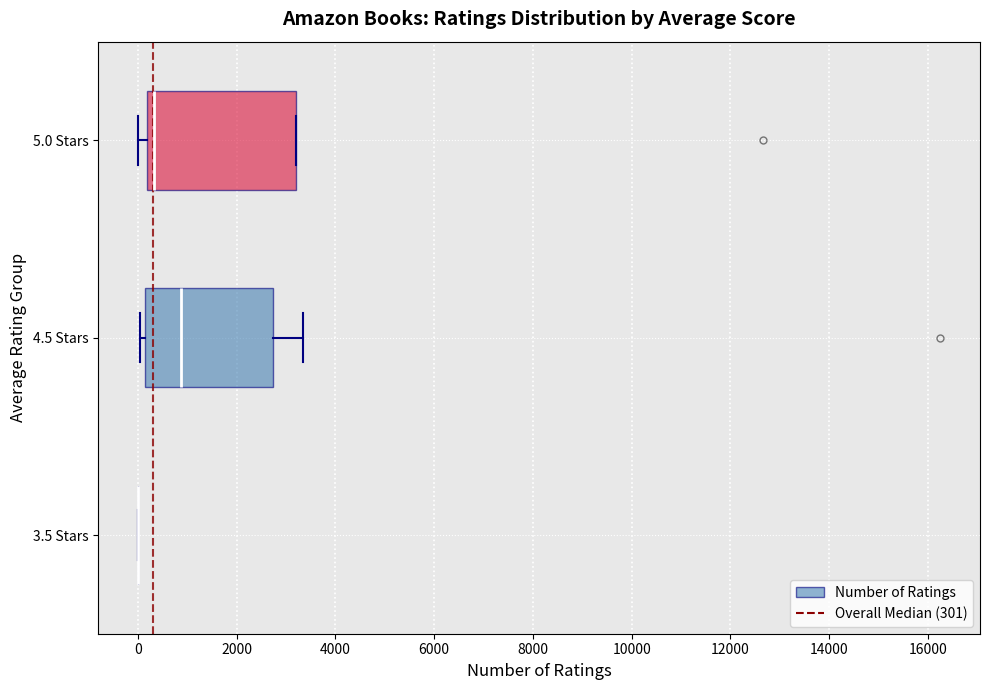

Reading bottom to top, read every box against the x-axis: the position of its median line, the range the box covers, and the ends of its whiskers. The values are not printed on the chart, so give them approximately, as read against the axis.

3.5 Stars: box collapsed to a line at 0, whiskers 0 to 0
4.5 Stars: median 800, box 200 to 2800, whiskers 0 to 3400
5.0 Stars: median 400, box 200 to 3200, whiskers 0 to 3200